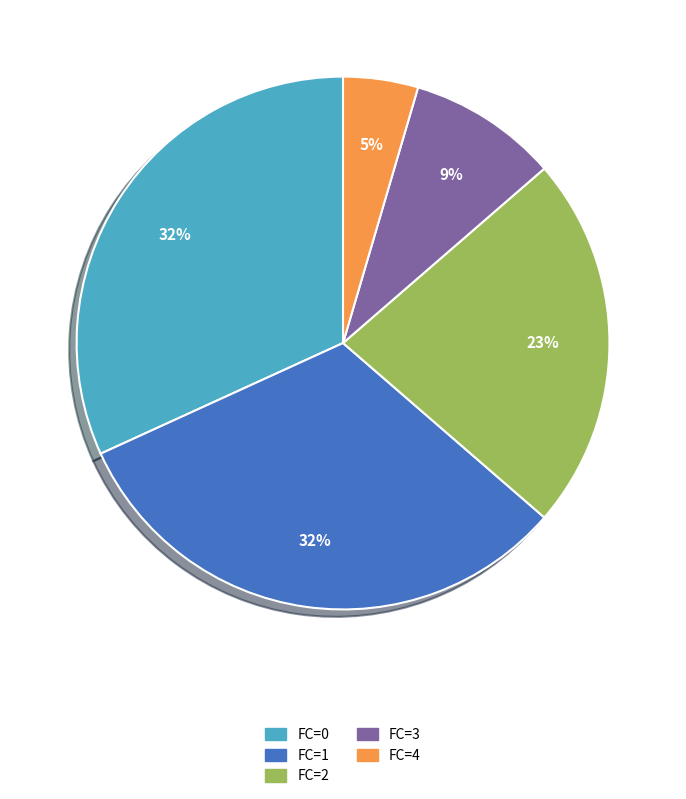

Count the number of slices in the pie.

5